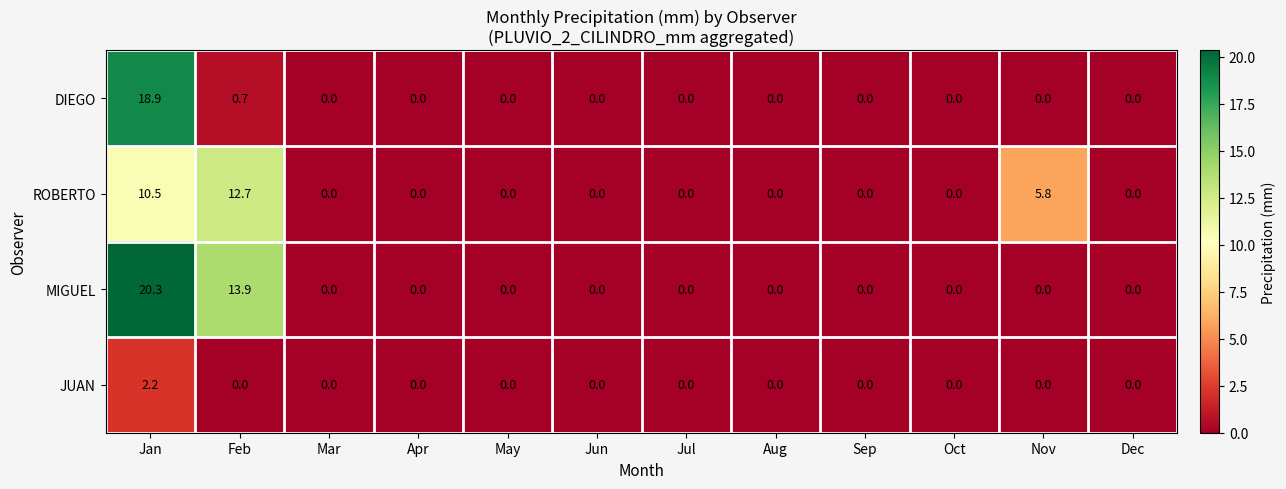

Which series has the largest range (max minus min)?

MIGUEL